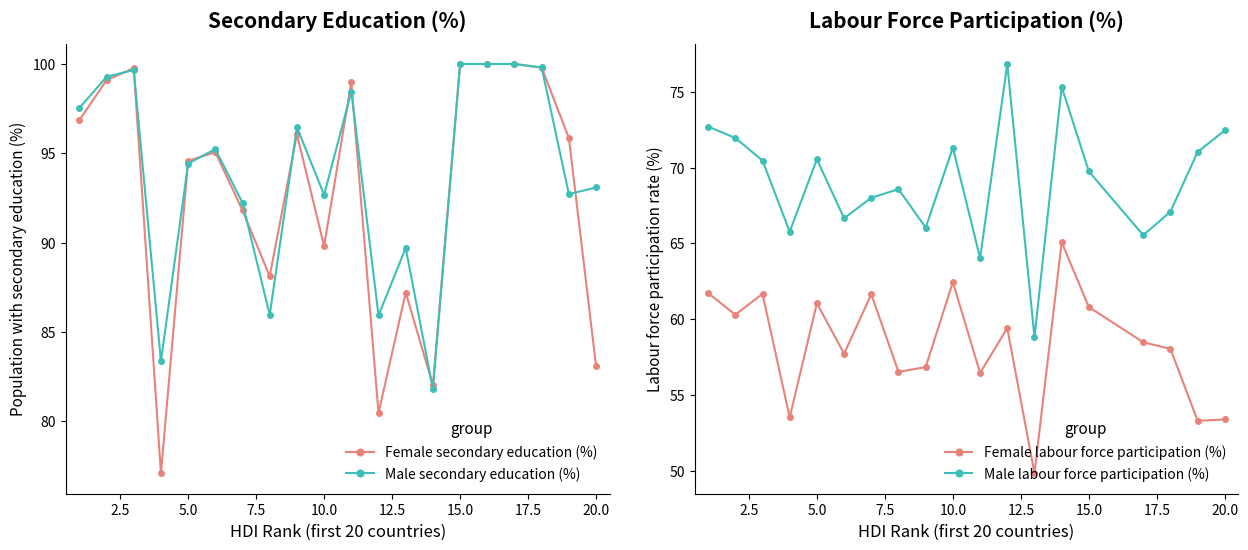

Is it true that Male secondary education (%) equals 146.6 at 10.0?

False